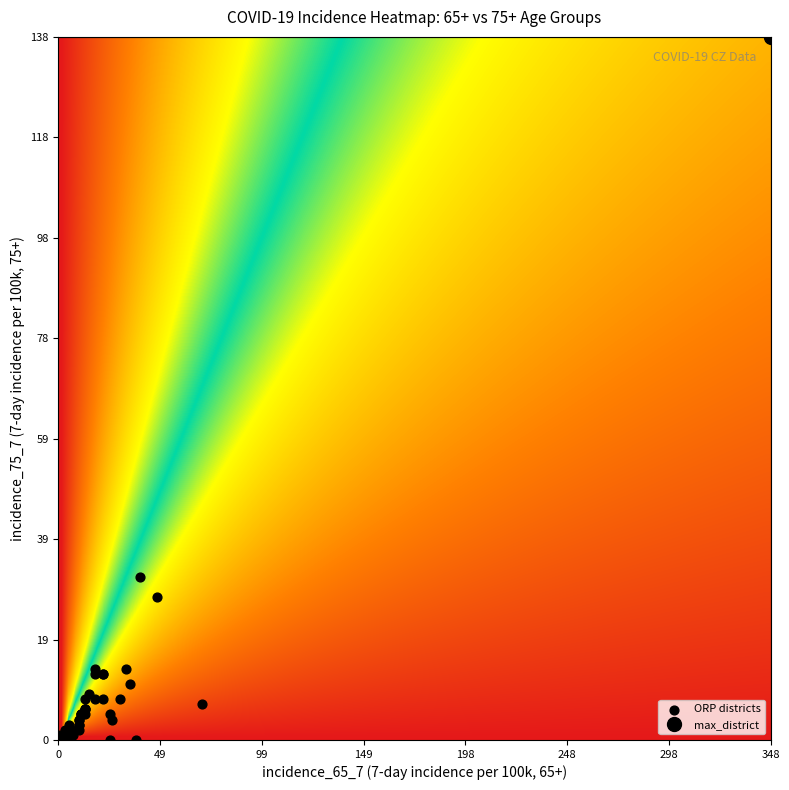

What Y value in the scatter plot is closest to 69?

32